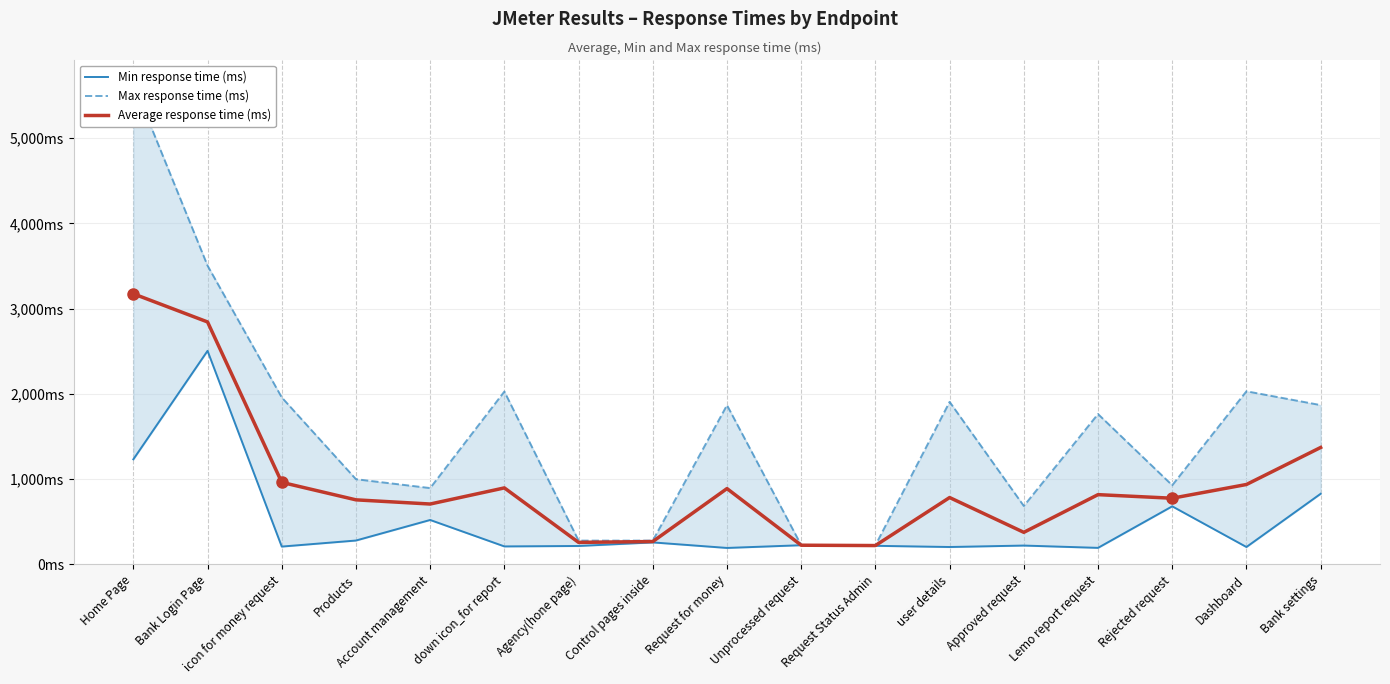

What is the label of the 8th point from the left?

Control pages inside